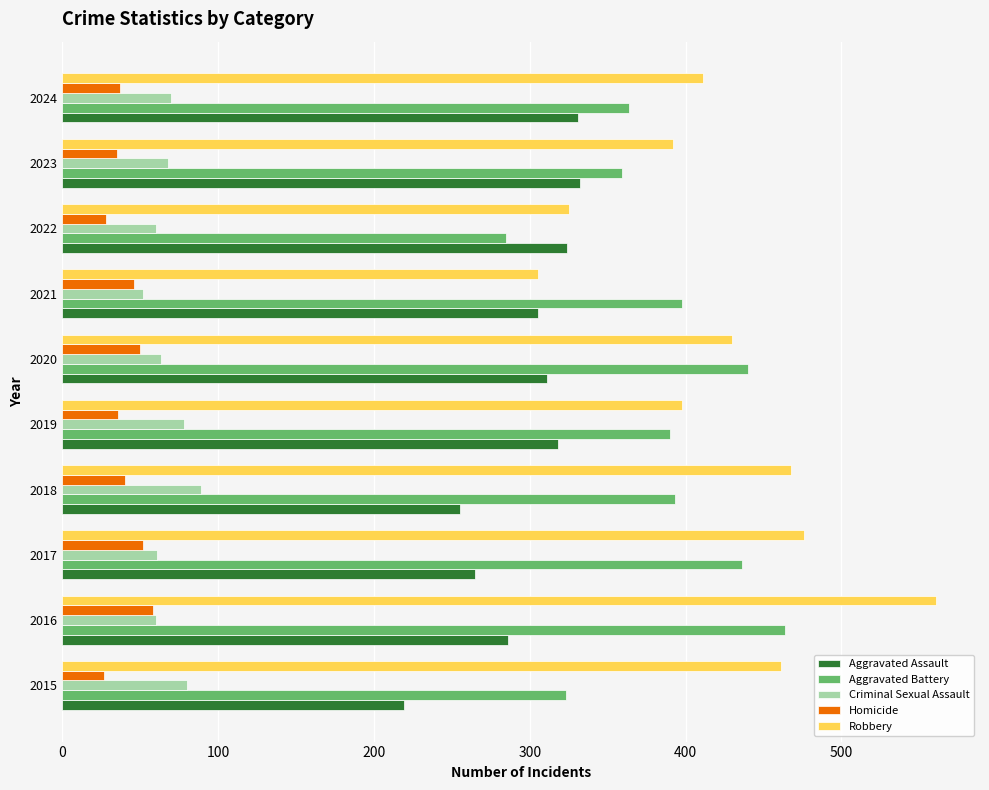

Between 2022 and 2023, which series saw the biggest shift?

Aggravated Battery